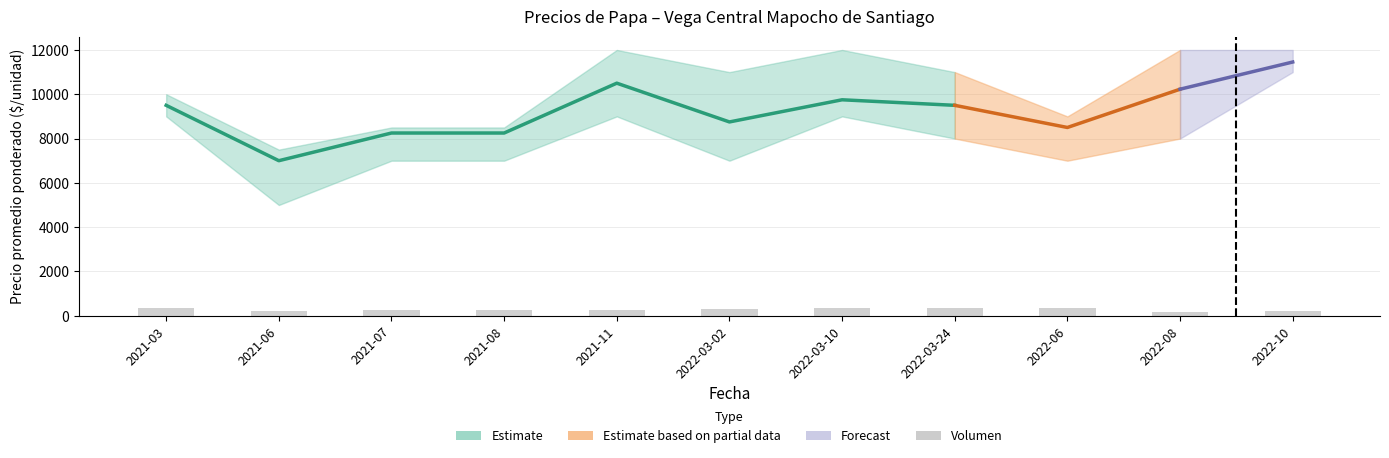

Which category has the highest value across all series?

2021-03